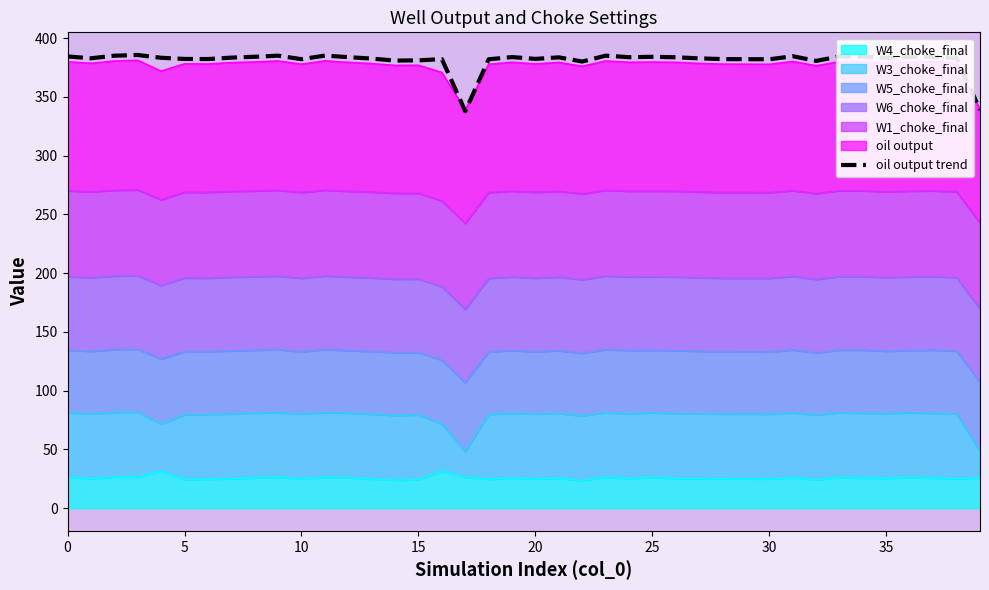

Approximately how many times larger is the value at 35 compared to 10?

1.0